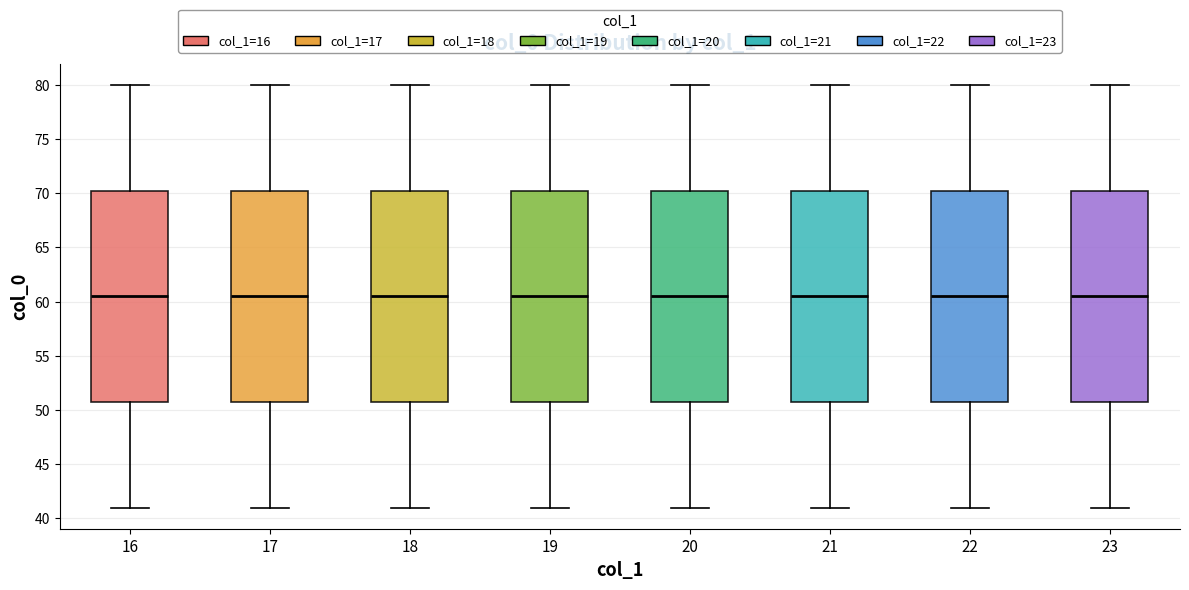

Where is the upper edge of the box at x = 20 on the y-axis? The values are not printed on the chart, so give them approximately, as read against the axis.

70.5